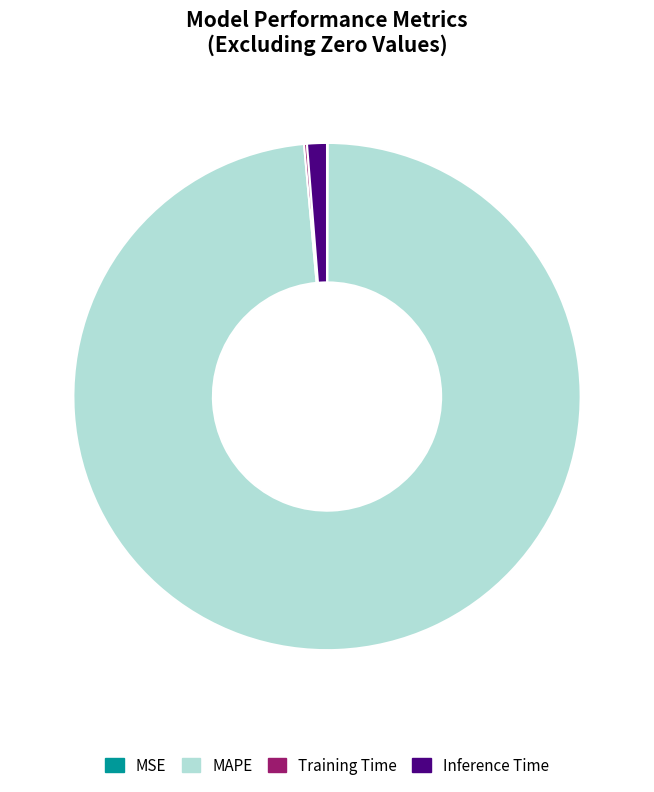

Which category accounts for the majority?

MAPE